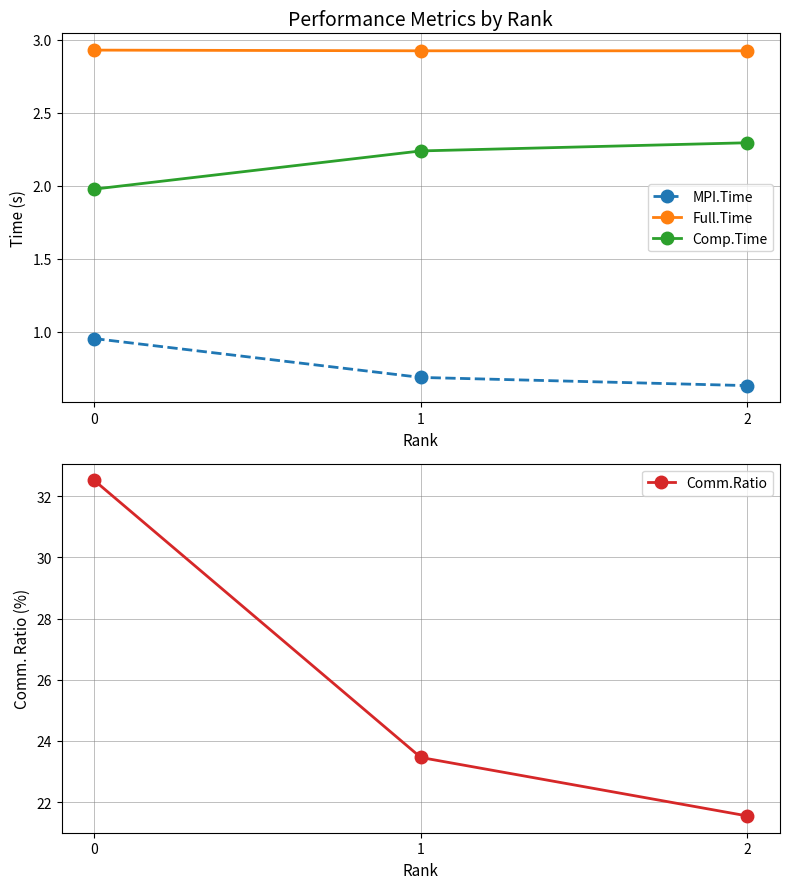

Which series has the largest range (max minus min)?

Comm.Ratio